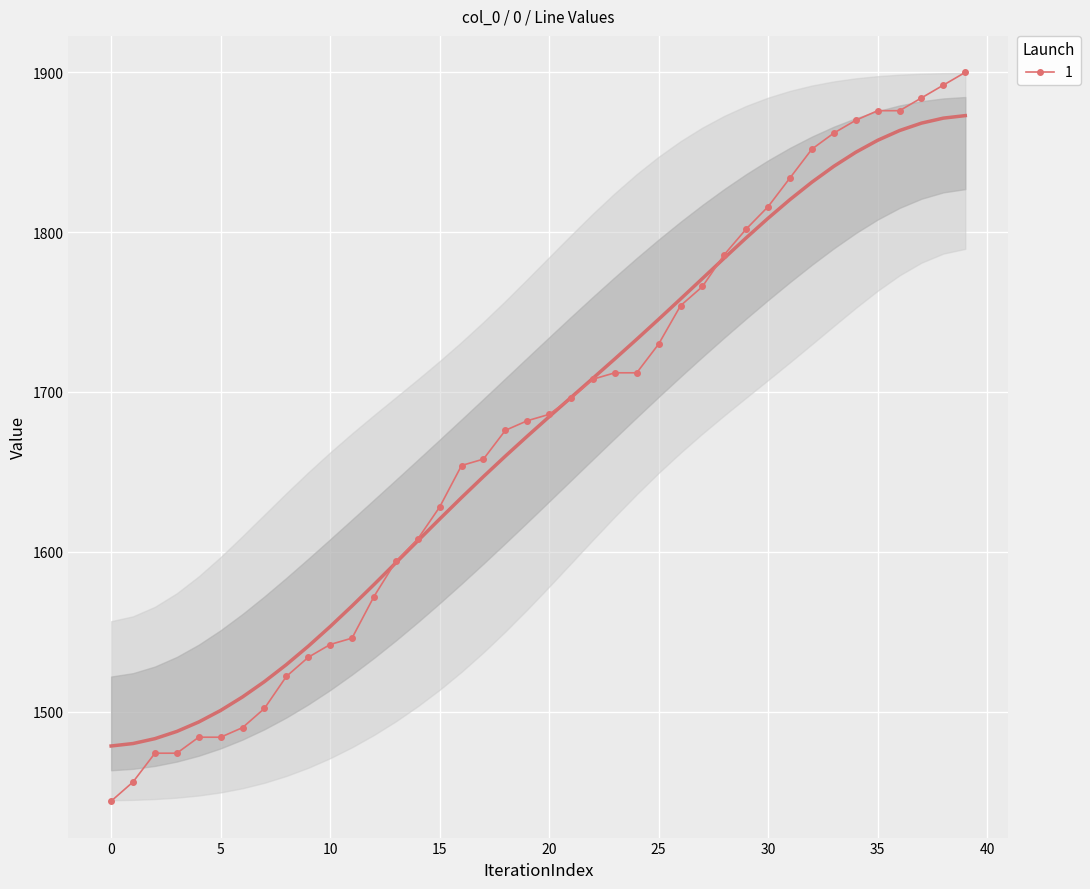

List the labels in order of value, largest first.

39, 38, 37, 35, 36, 34, 33, 32, 31, 30, 29, 28, 27, 26, 25, 23, 24, 22, 21, 20, 19, 18, 17, 16, 15, 14, 13, 12, 11, 10, 9, 8, 7, 6, 4, 5, 2, 3, 1, 0